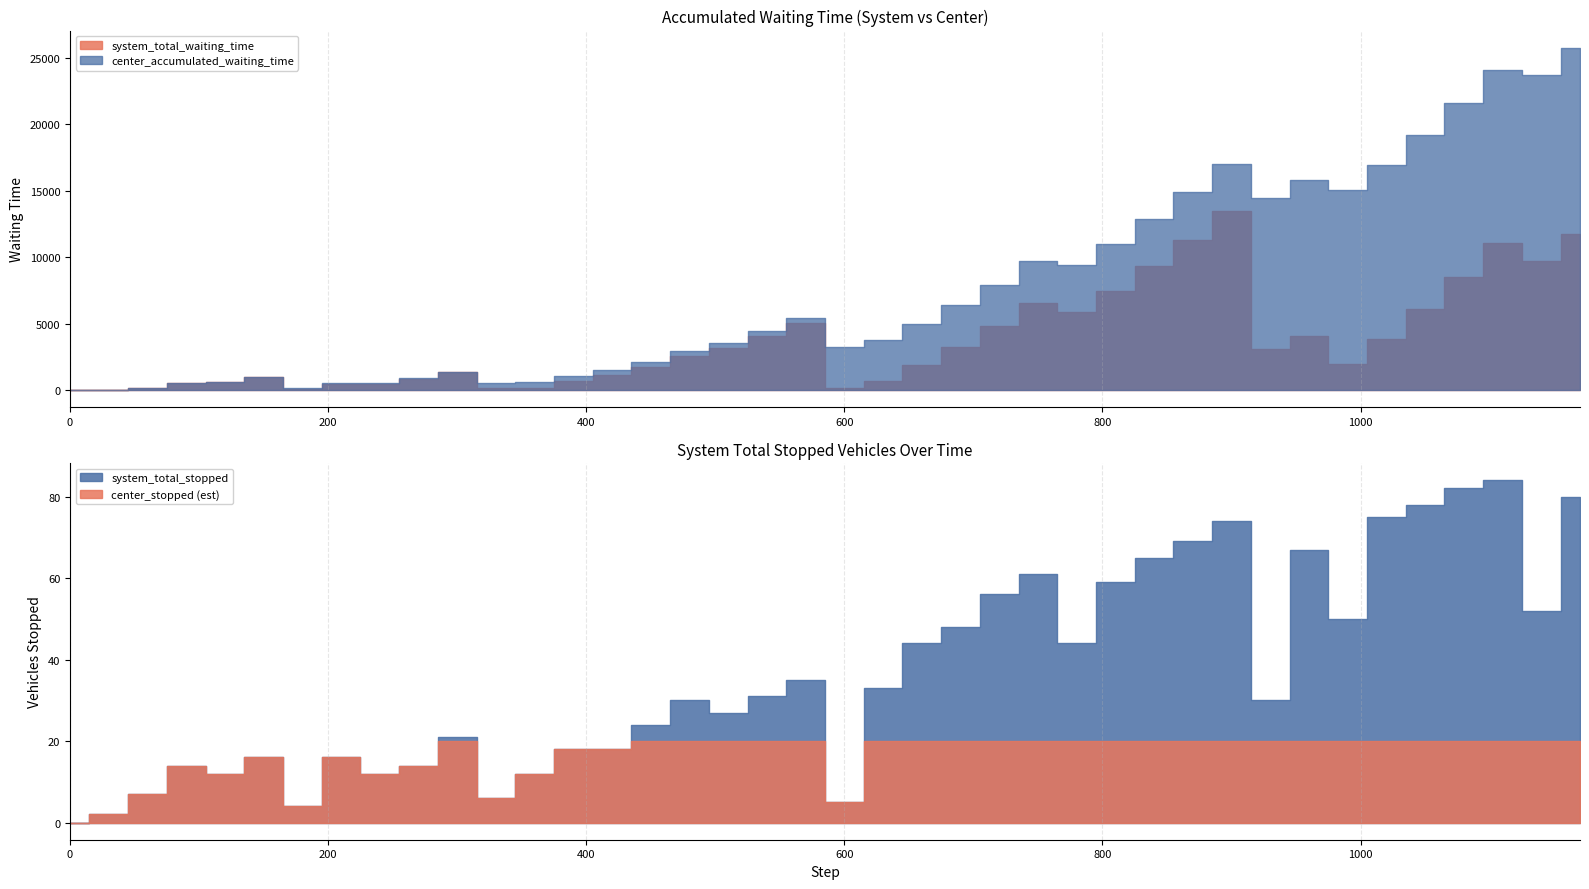

At which category is the sum across all series the highest?

1170.0